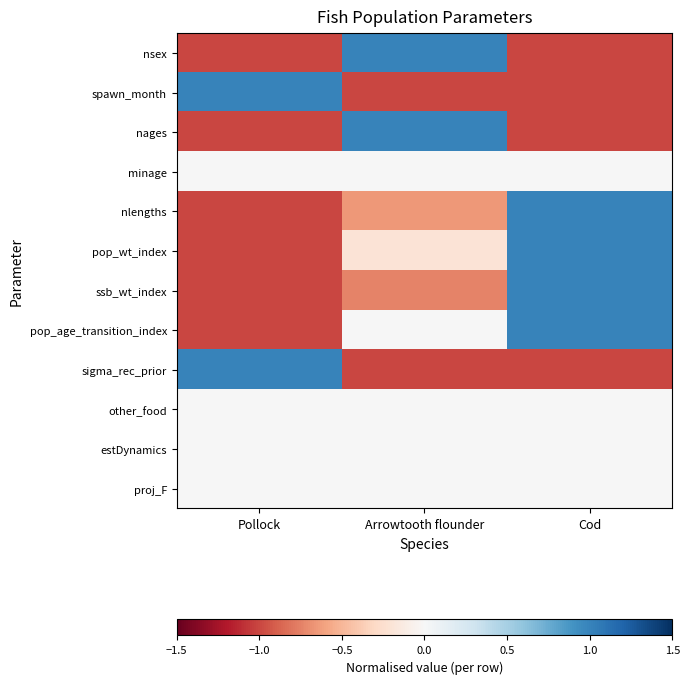

At which category does the chart reach its peak across all series?

Arrowtooth flounder